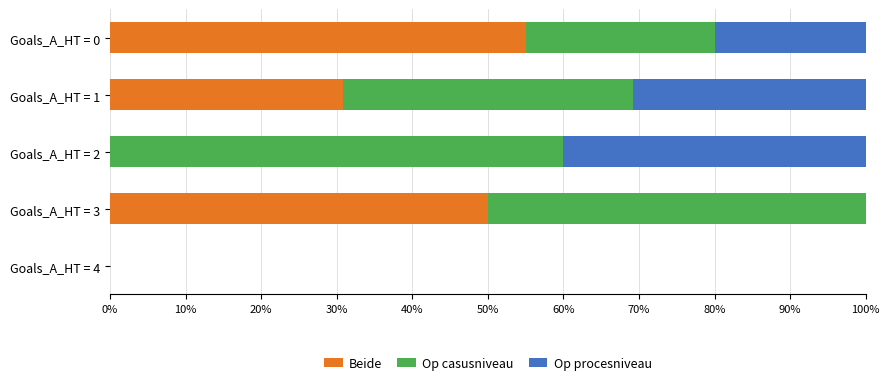

What is the sum of all Beide values?

135.8